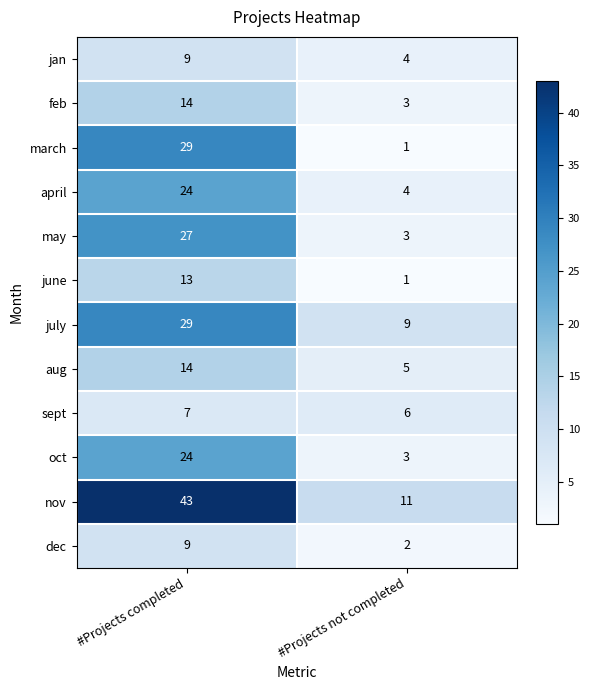

Rank the categories by nov value from highest to lowest.

#Projects completed, #Projects not completed